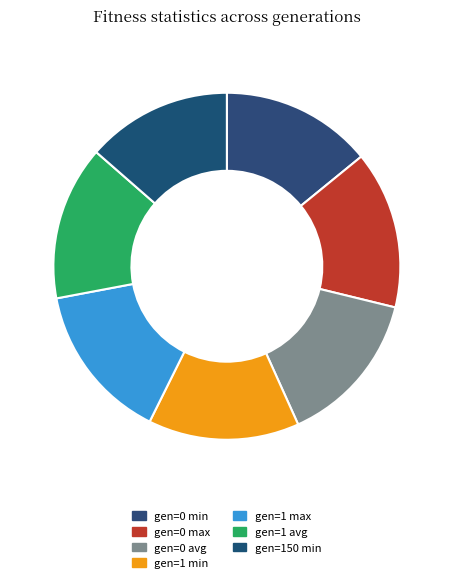

Which category has the smallest portion of the pie?

gen=150 min